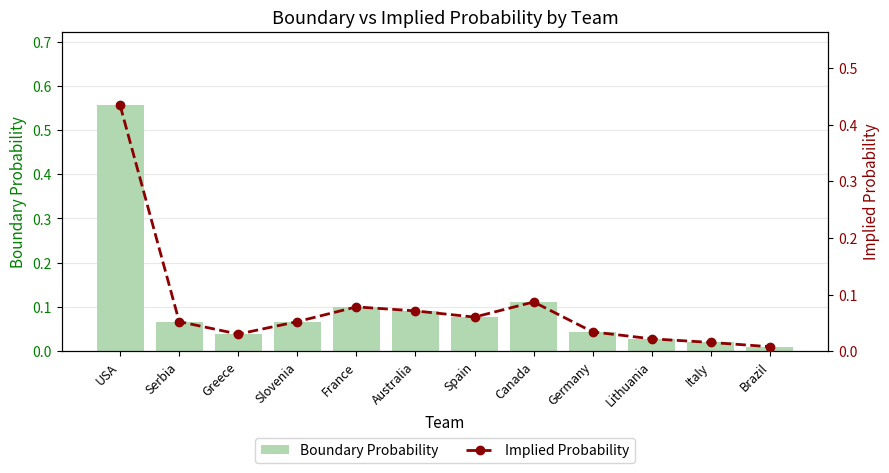

True or false: Implied Probability has a value of 0.1 at Slovenia.

True